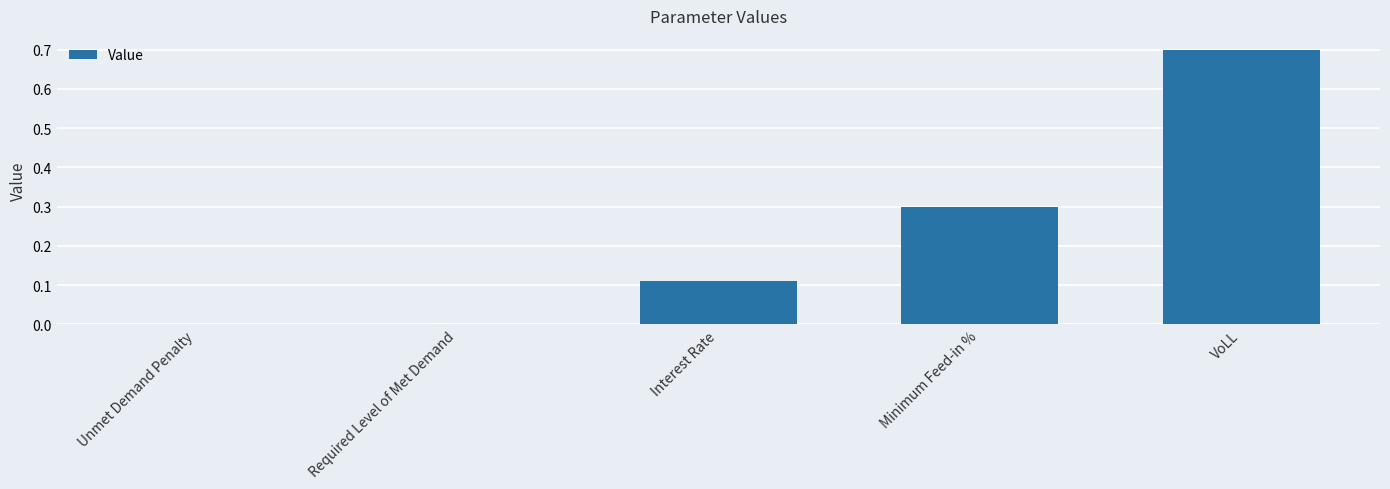

True or false: the data shows 0.0 at Unmet Demand Penalty.

True